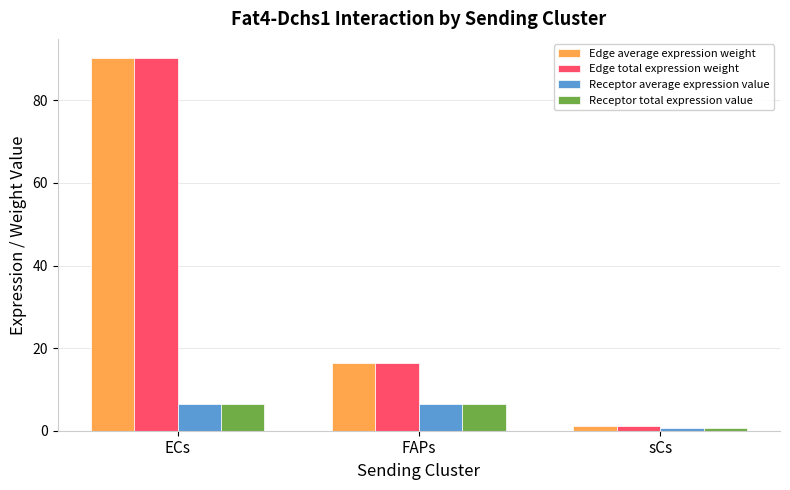

What is the difference between the Receptor total expression value values at sCs and FAPs?

6.0